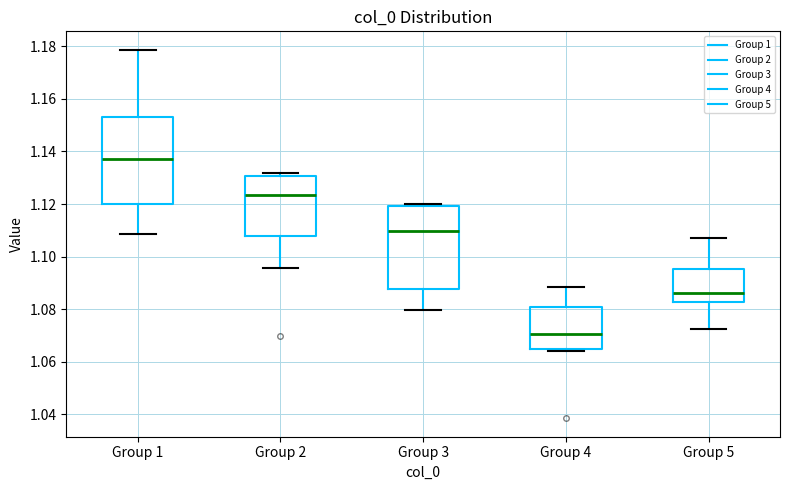

Reading left to right, transcribe this box plot: for each box, give where its median line is, the range the box spans, and where its two whiskers end, as read against the y-axis. The values are not printed on the chart, so give them approximately, as read against the axis.

Group 1: median 1.138, box 1.120 to 1.154, whiskers 1.108 to 1.178
Group 2: median 1.124, box 1.108 to 1.130, whiskers 1.096 to 1.132
Group 3: median 1.110, box 1.088 to 1.120, whiskers 1.080 to 1.120 (just above the box's upper edge)
Group 4: median 1.070, box 1.064 to 1.080, whiskers 1.064 (just below the box's lower edge) to 1.088
Group 5: median 1.086, box 1.082 to 1.096, whiskers 1.072 to 1.106